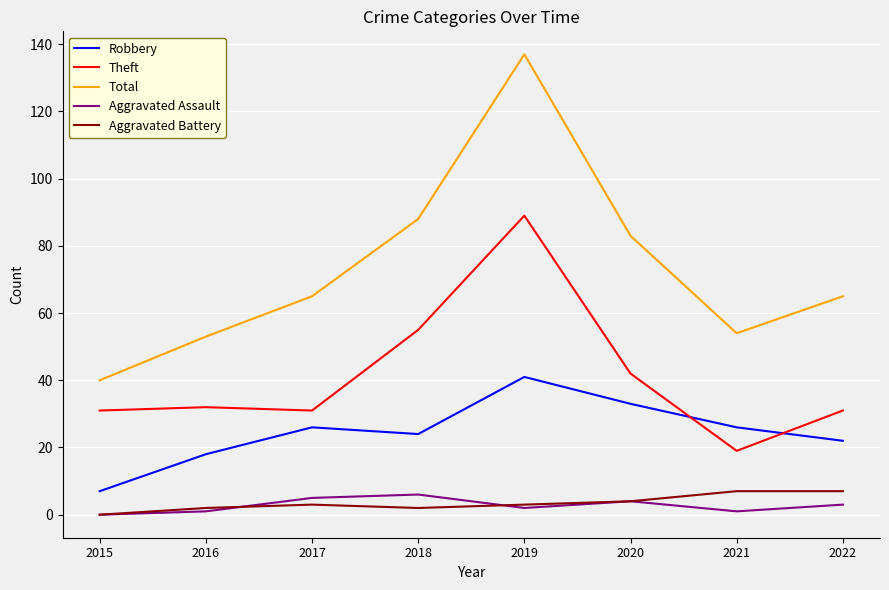

At which category does the chart reach its peak across all series?

2019